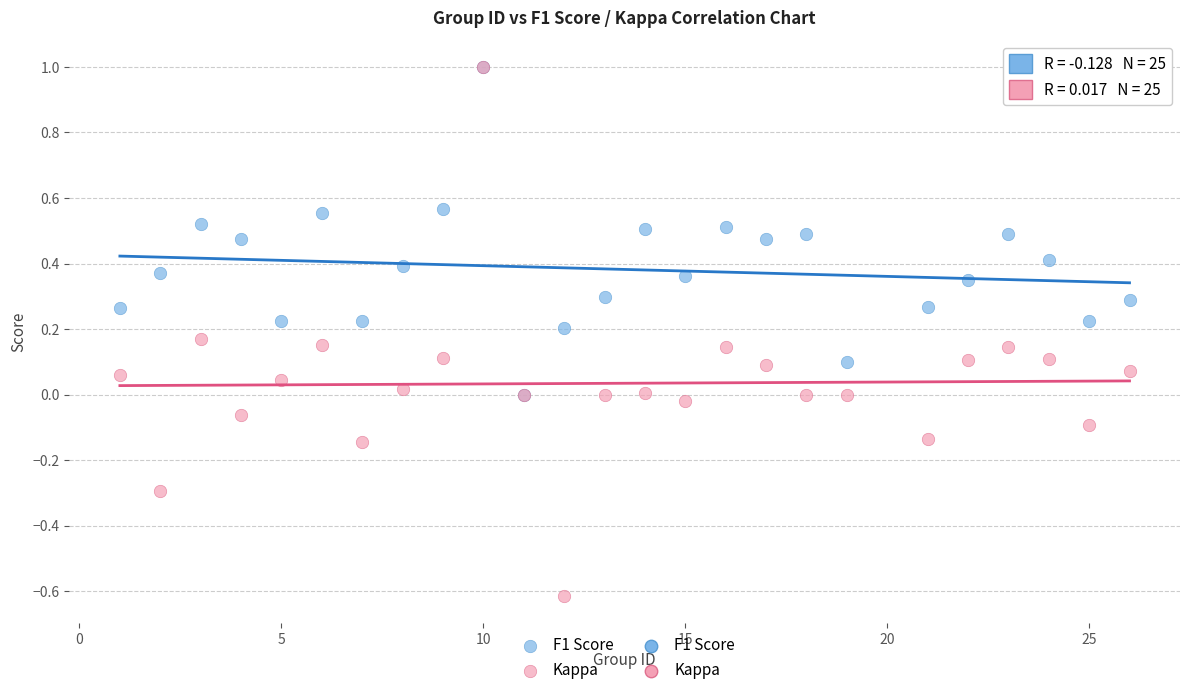

Which series has the widest spread of Y values?

Kappa